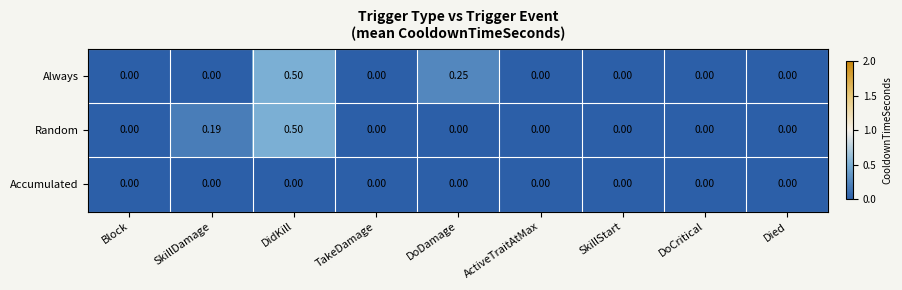

Is the value of Always at DoDamage greater than the value of Random at SkillStart?

Yes